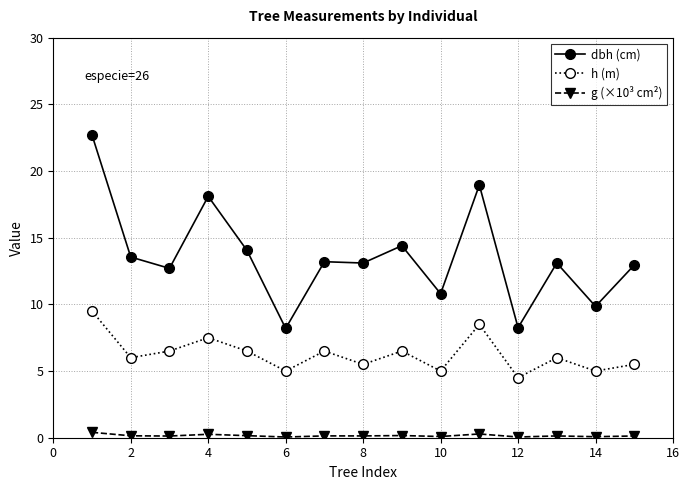

True or false: h (m) and g (×10³ cm²) cross at least once.

False